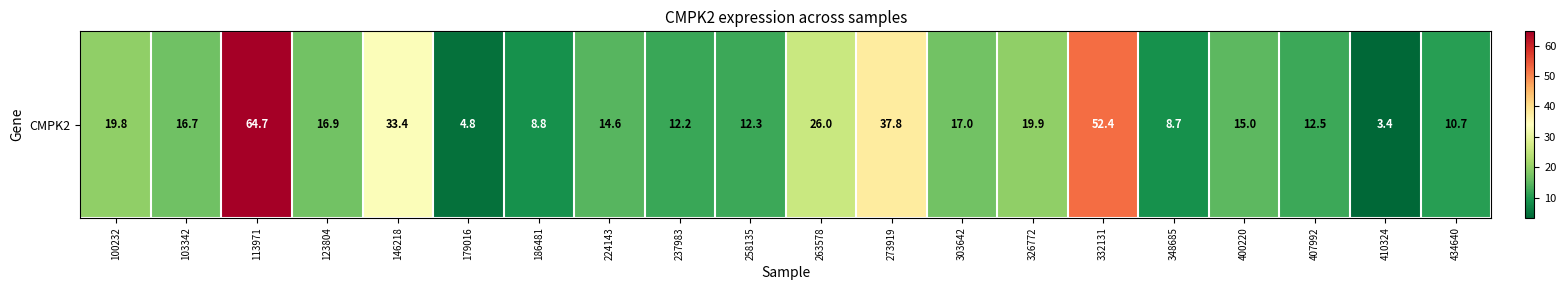

Reading right to left, extract all data points from this chart.

10.7	3.4	12.5	15.0	8.7	52.4	19.9	17.0	37.8	26.0	12.3	12.2	14.6	8.8	4.8	33.4	16.9	64.7	16.7	19.8